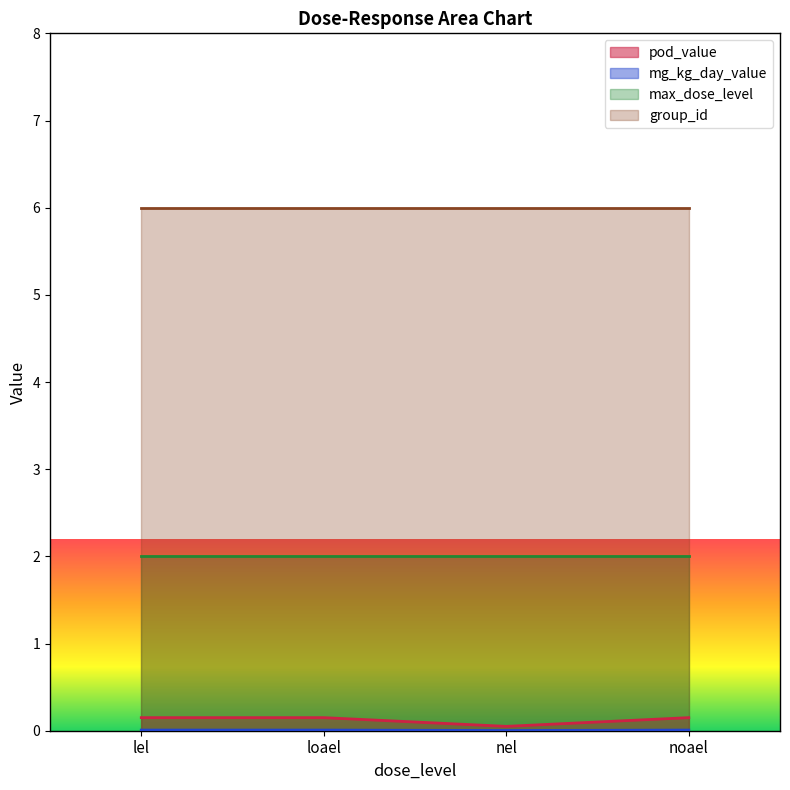

Where is the first local minimum for mg_kg_day_value?

nel